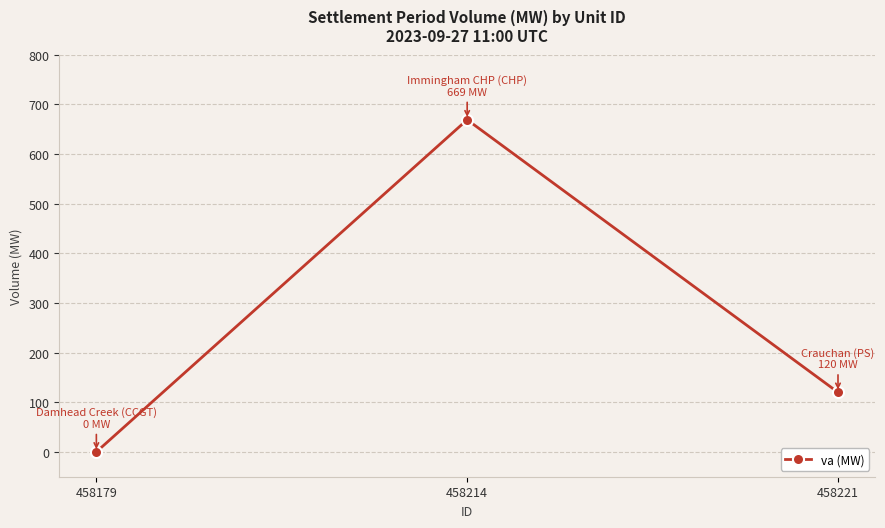

Is it true that the value at 458179 is 0?

True